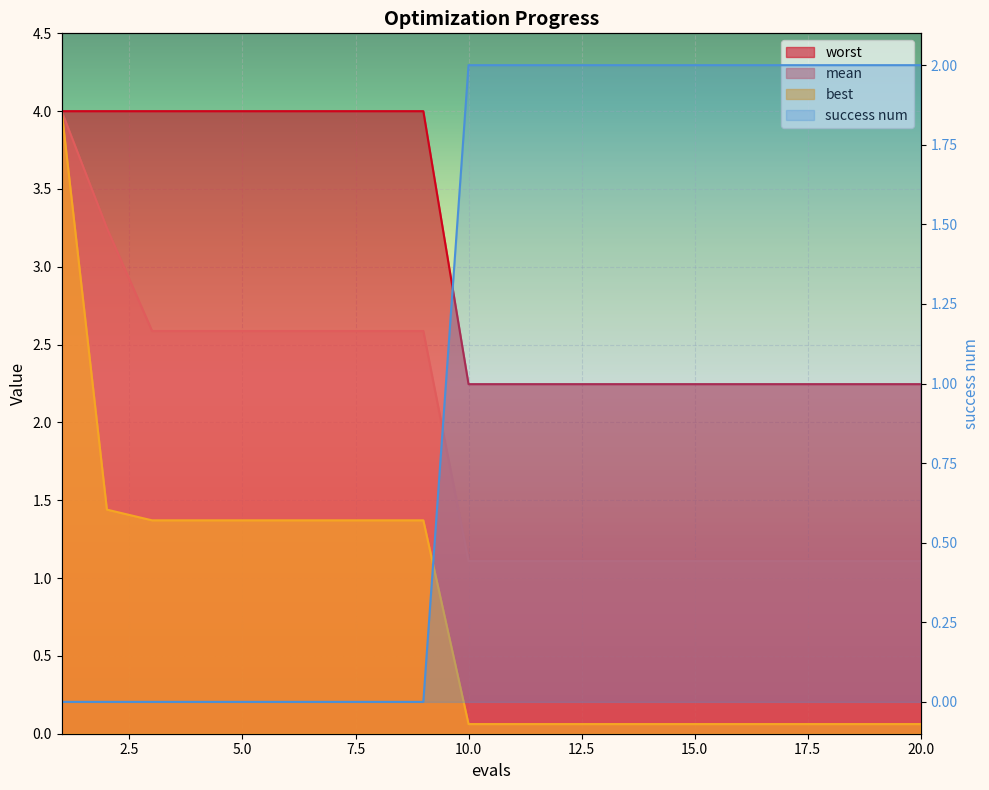

What is the average value of the worst series?

3.0